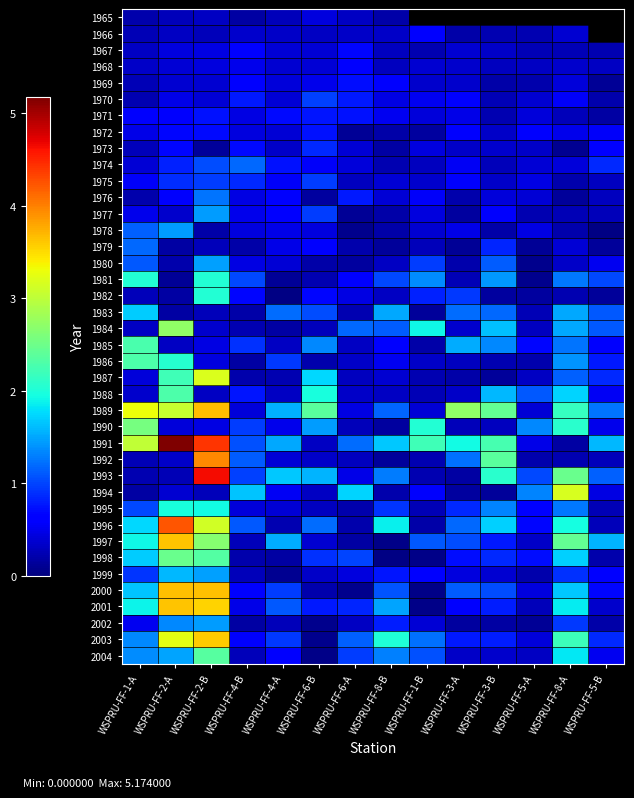

Where does the 1996 series first go above 1?

WSPRU-FF-1-A